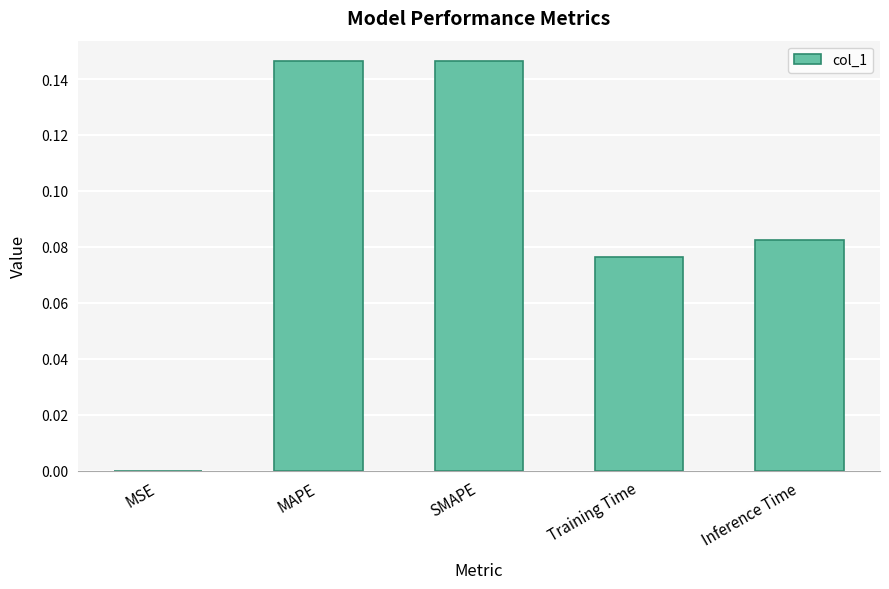

Which has a higher value, MSE or MAPE?

MAPE